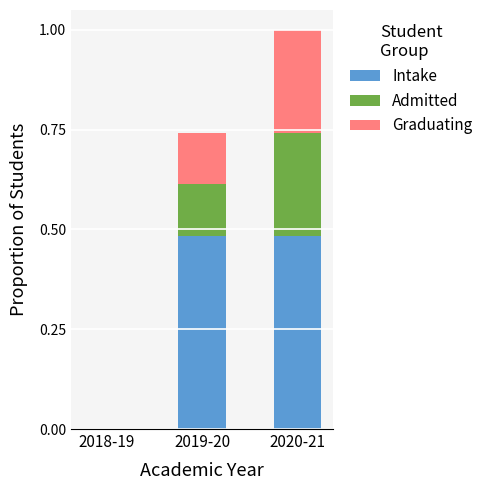

What is the total value across all series at 2020-21?

1.0